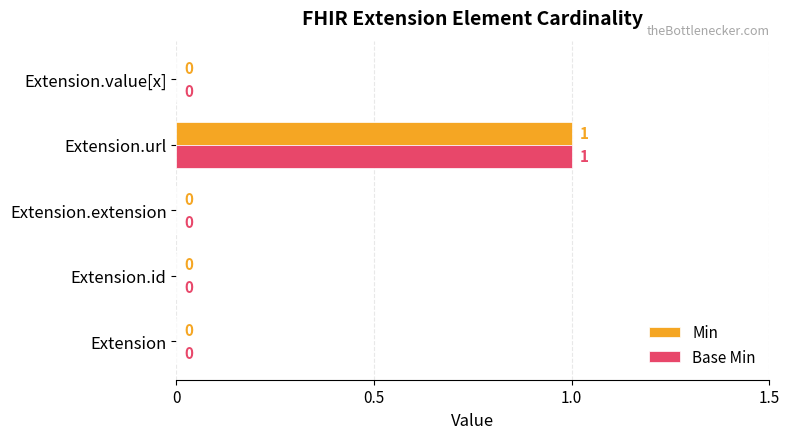

Is it true that Min equals 0 at Extension.value[x]?

True